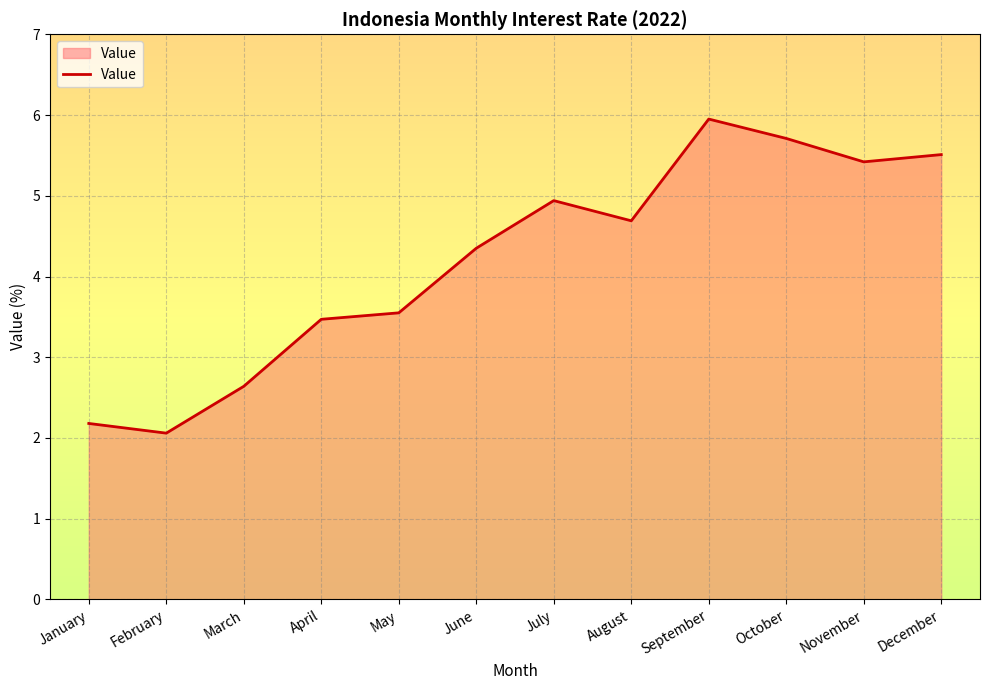

What is the maximum value shown in the chart?

6.0